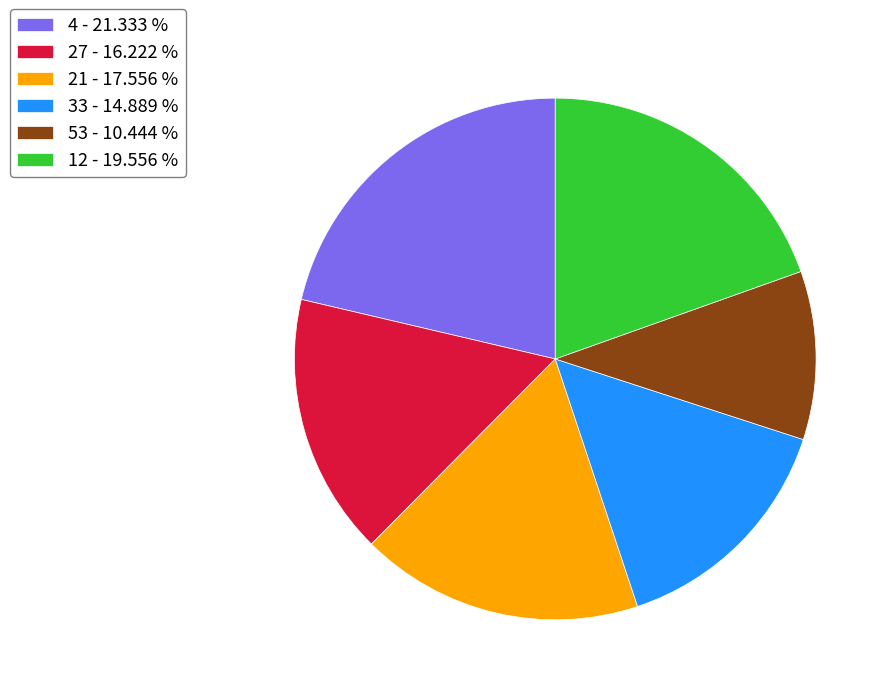

Which slice is the largest?

4